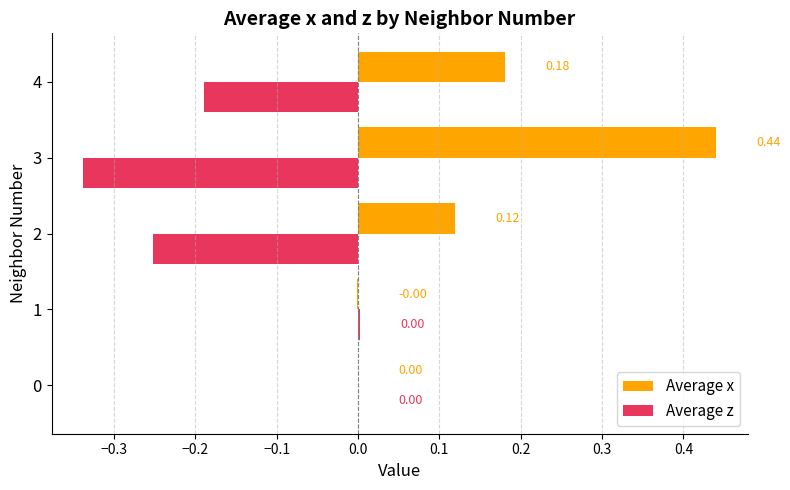

At which category is the sum across all series the highest?

3